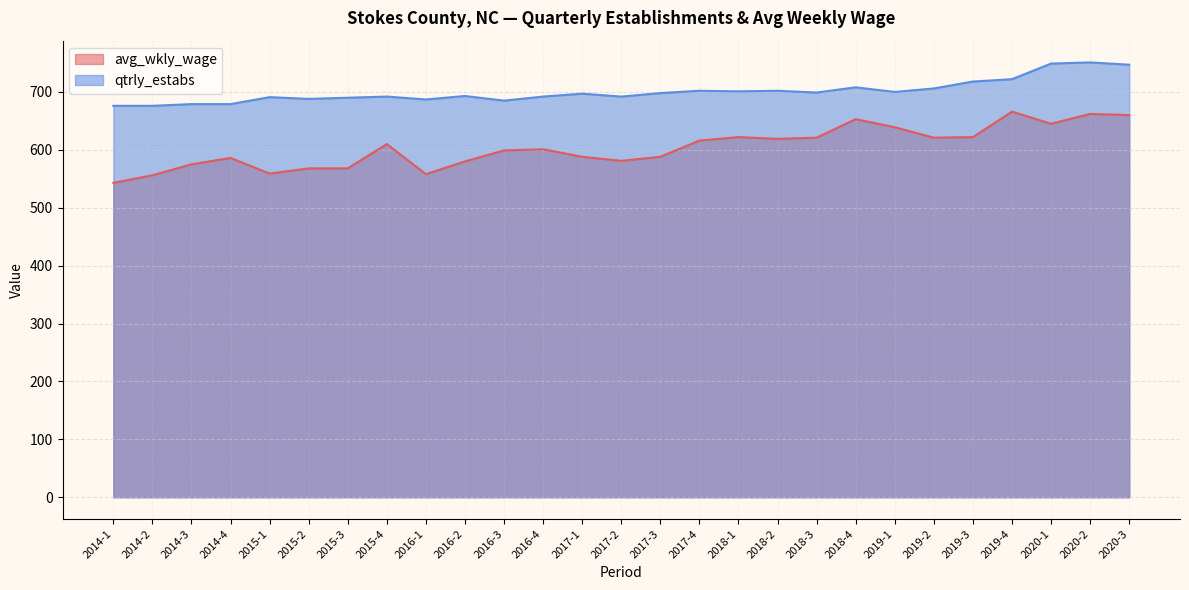

What value does the qtrly_estabs series have at 2020-1, to the nearest 10?

750